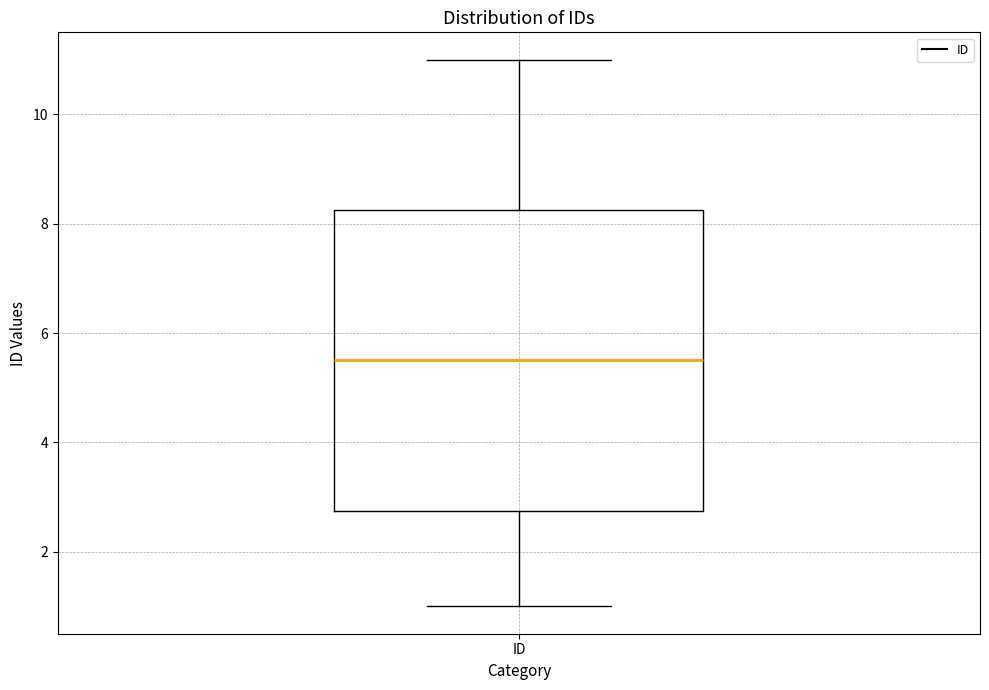

Where does the lower whisker of the box for ID end on the y-axis? The values are not printed on the chart, so give them approximately, as read against the axis.

1.0